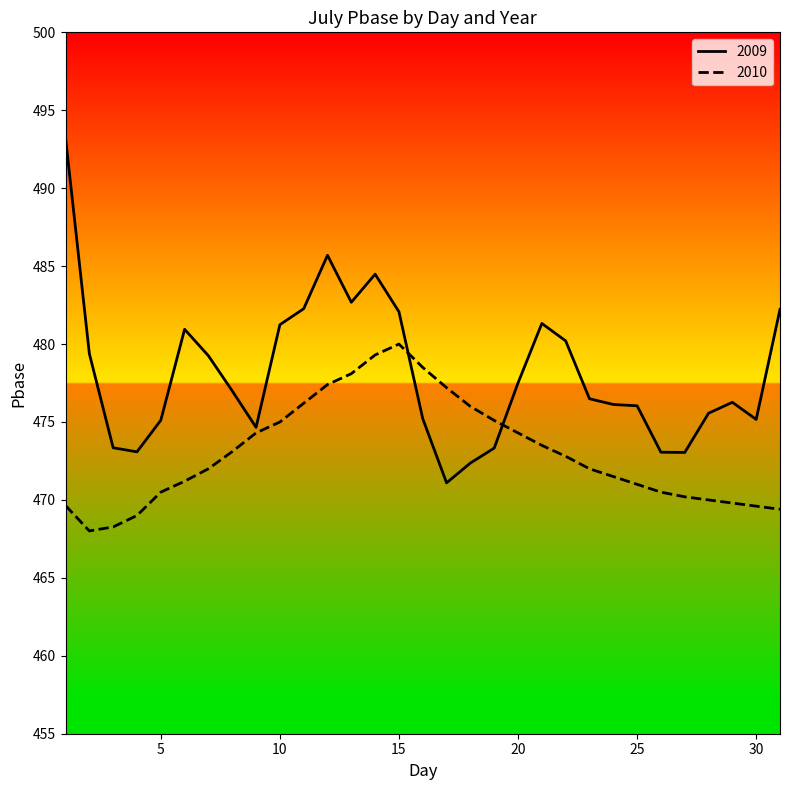

Rank the series by their maximum value, from highest to lowest.

2009, 2010